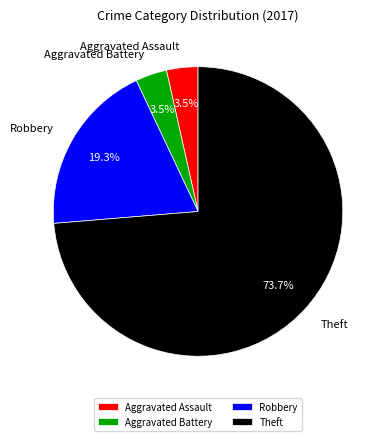

What is the ratio of the value at Aggravated Battery to the value at Aggravated Assault?

1.0